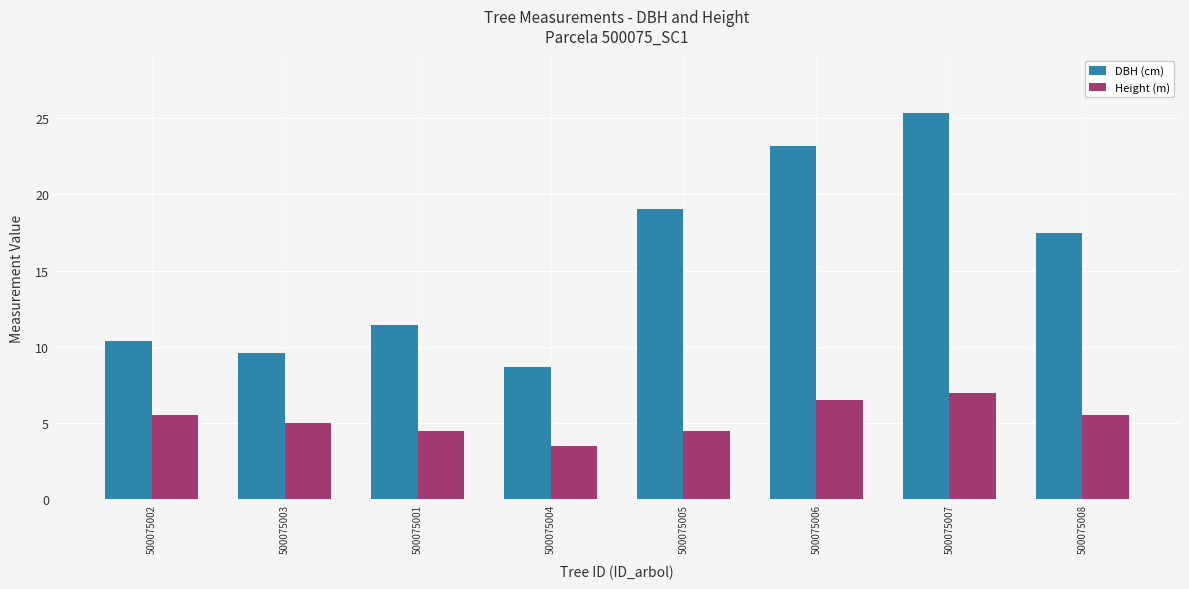

What position from the right is 500075002?

8